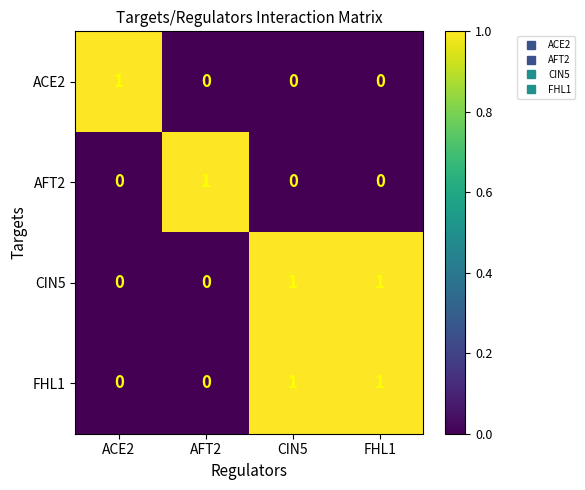

Count the AFT2 values in the range 0 to 1.

4